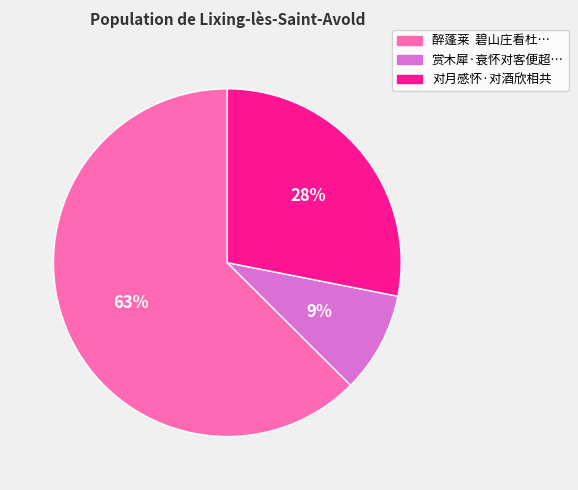

Is there a majority slice in this chart?

Yes